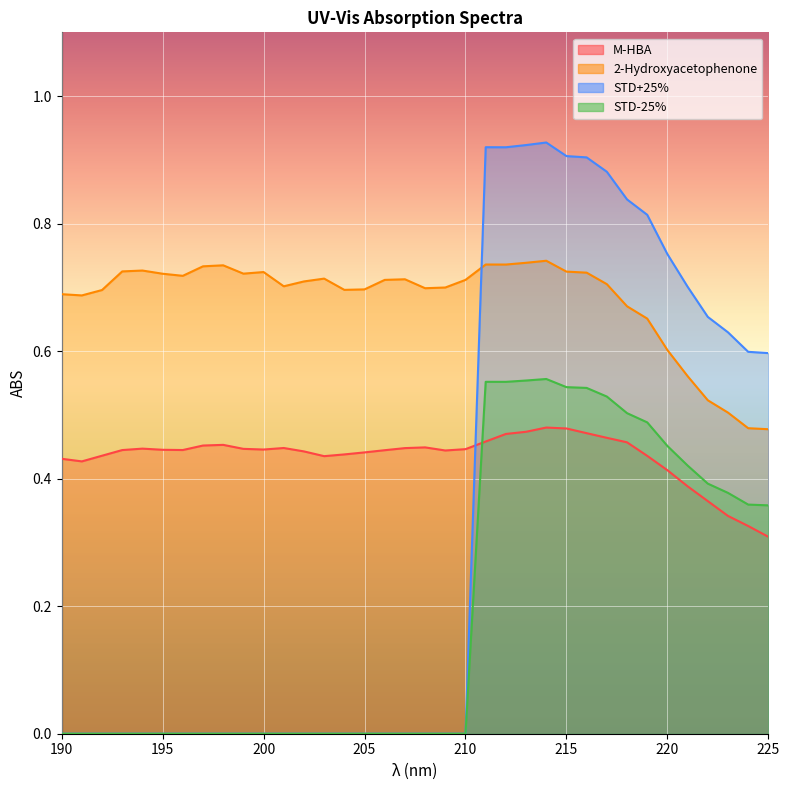

At which label is M-HBA closest to 0?

225